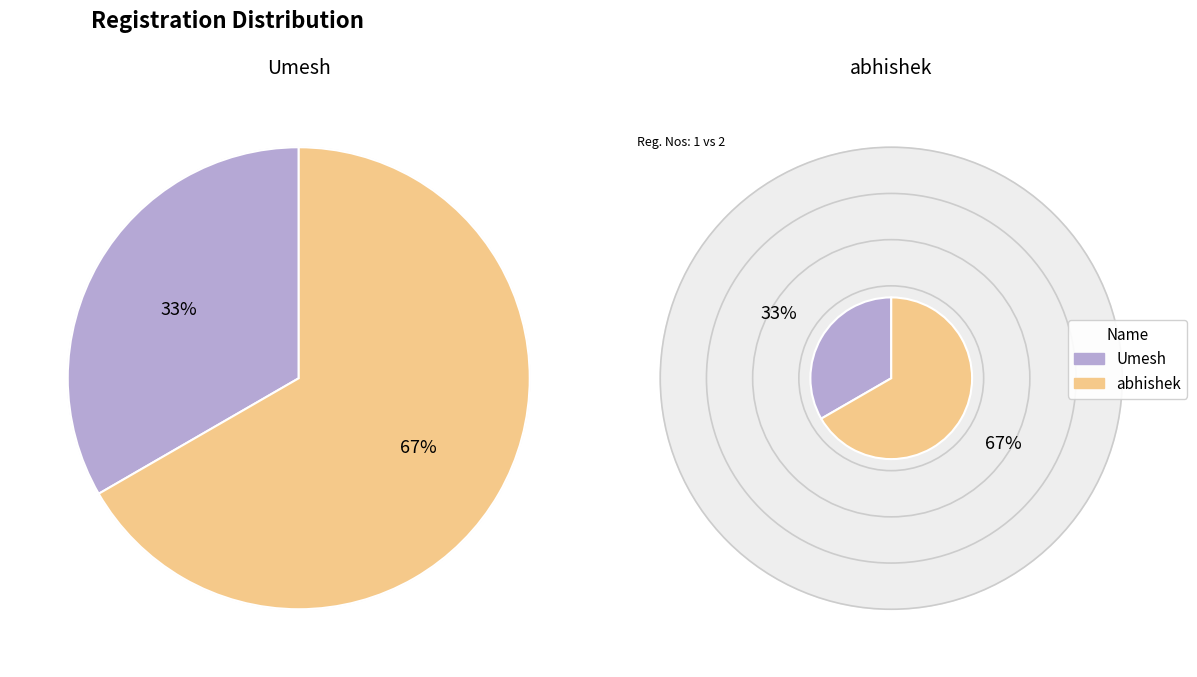

What is the total percentage of abhishek and Umesh?

100.0%